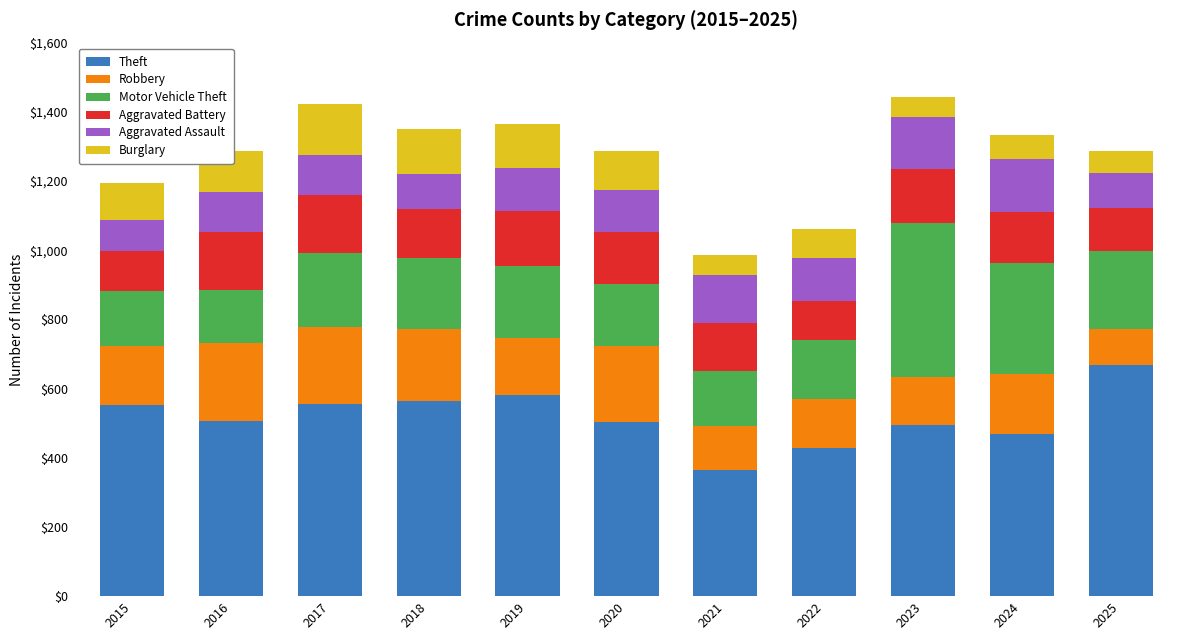

What is the total value across all series at 2017?

1424